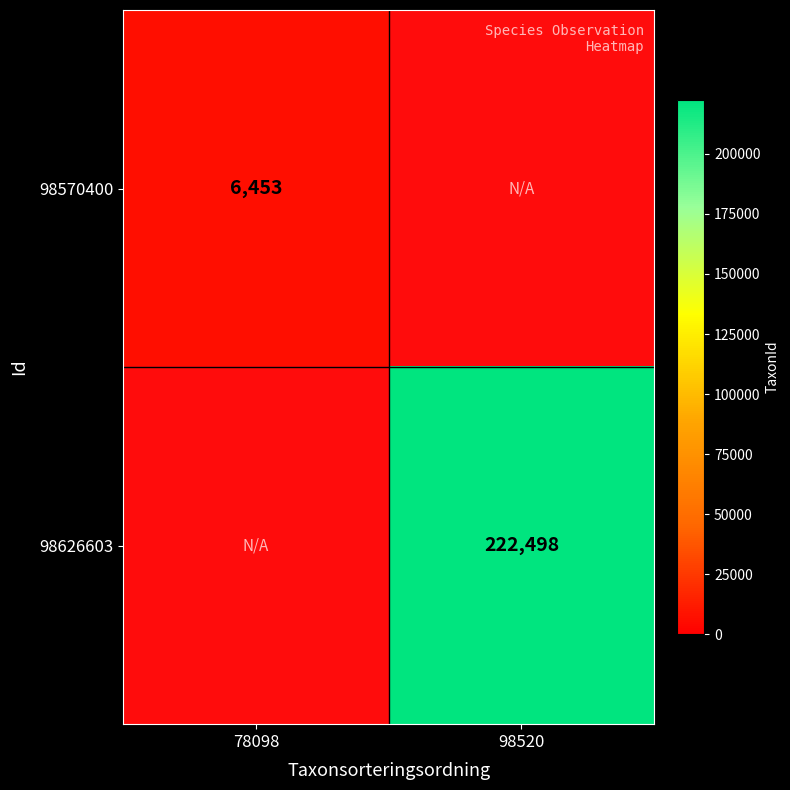

The 98570400 series shows 8951.8 at 78098. True or false?

False